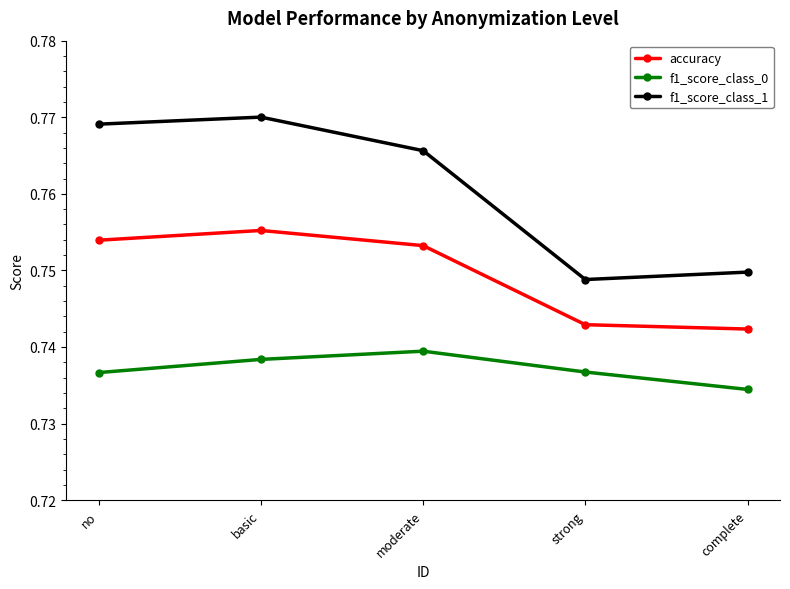

Rank the series at strong from lowest to highest value.

f1_score_class_0, accuracy, f1_score_class_1